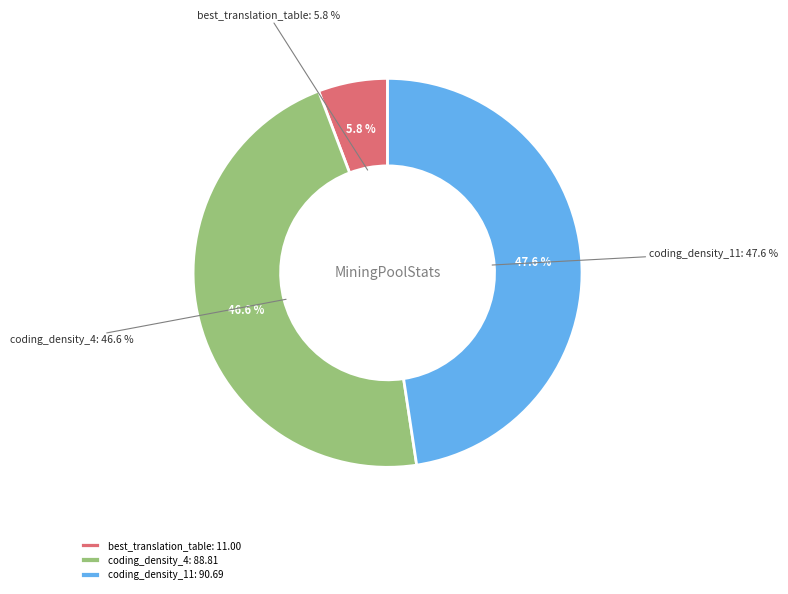

Does coding_density_4 account for over 50% of the chart?

No